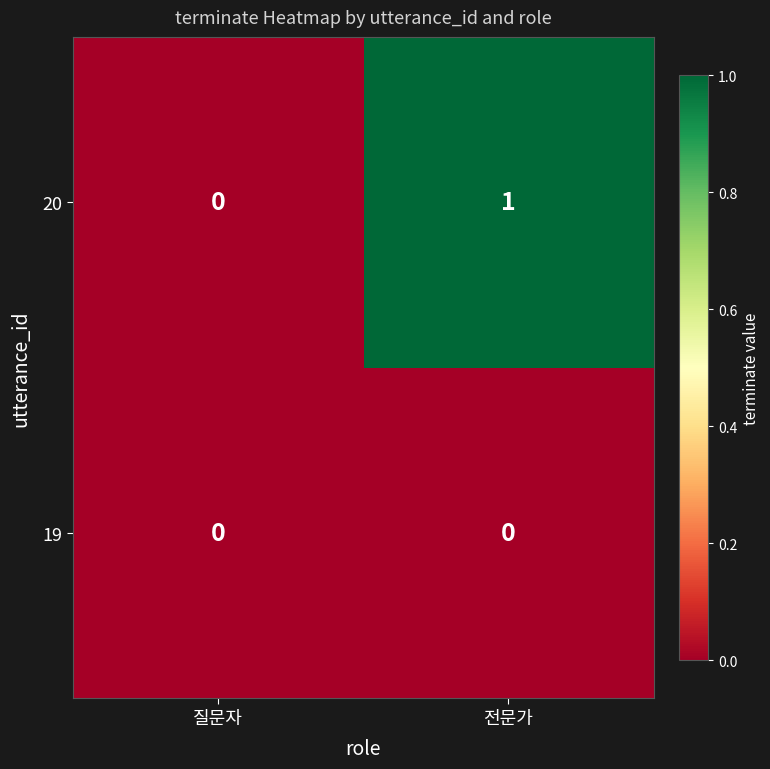

Is it true that 20 equals -1 at 질문자?

False